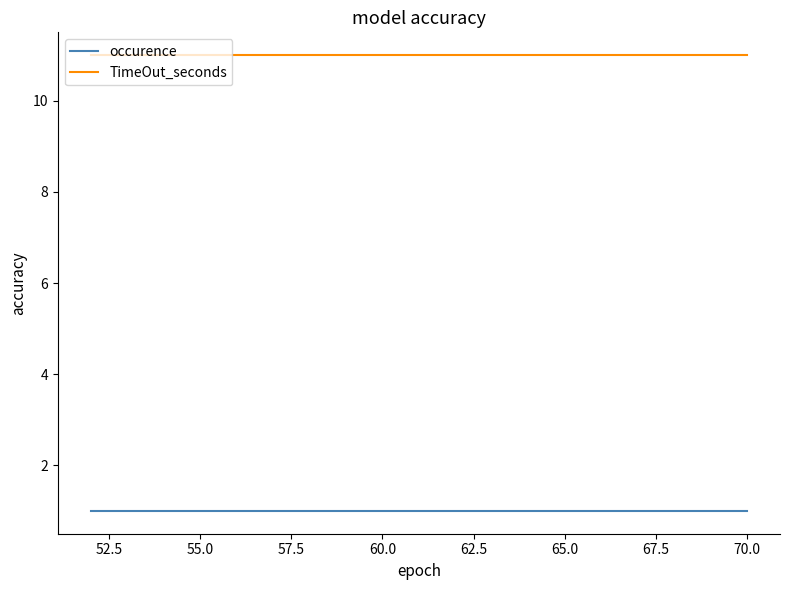

True or false: TimeOut_seconds and occurence intersect in this chart.

False